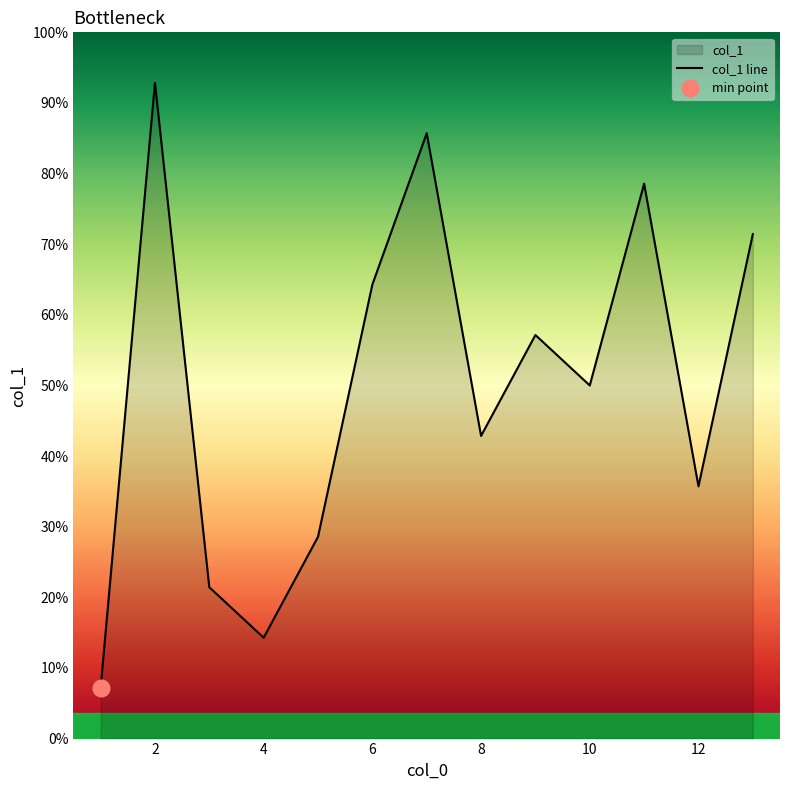

What is the sum of all values?

91